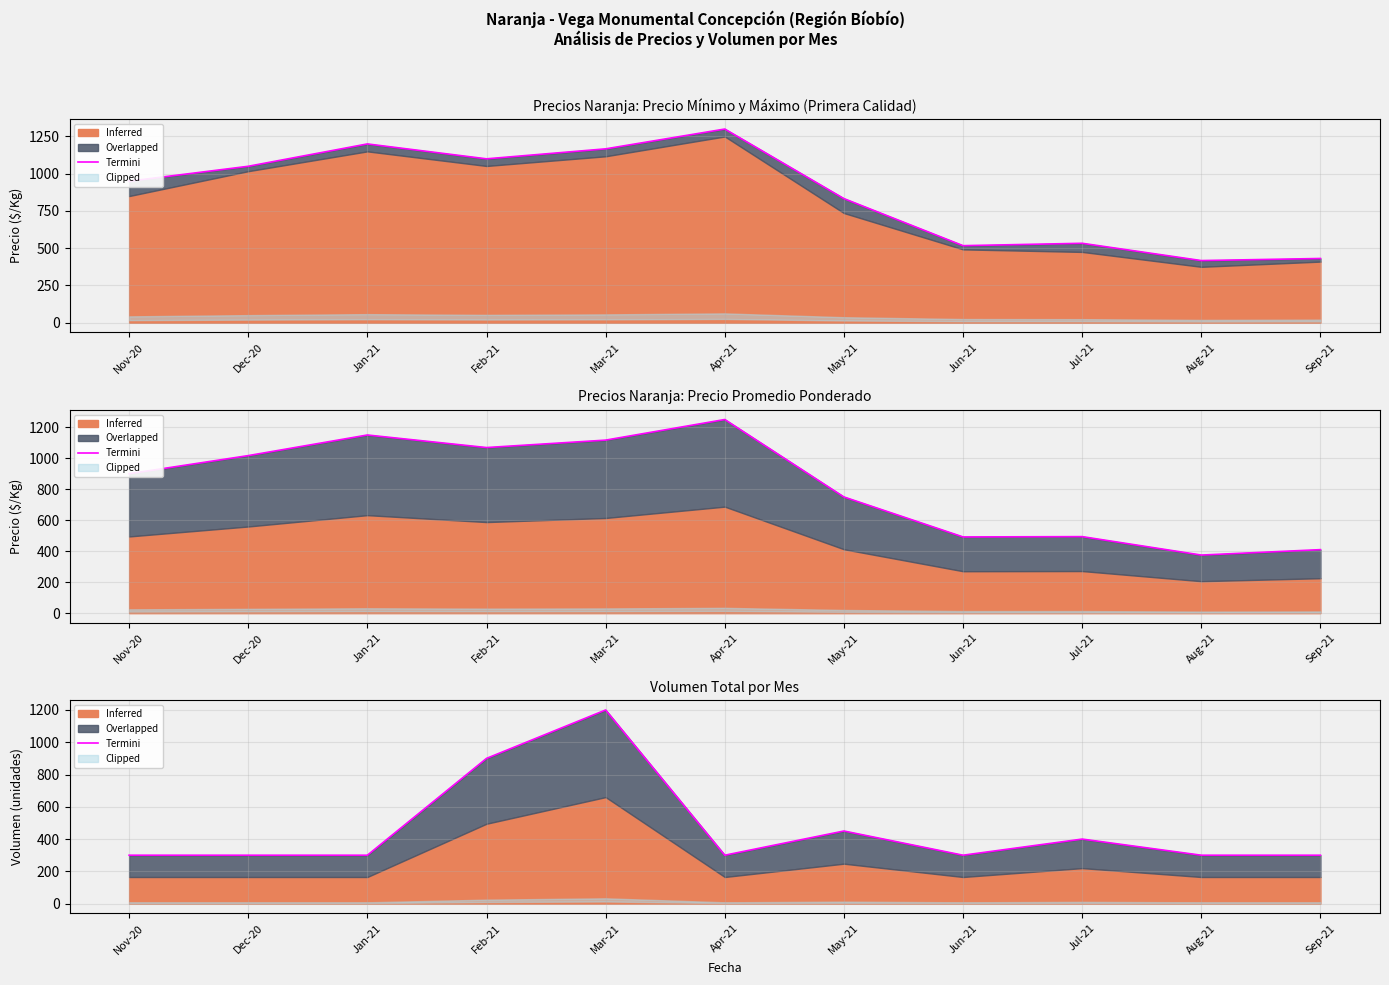

Rank the categories by value from lowest to highest.

Nov-20, Dec-20, Jan-21, Apr-21, Jun-21, Aug-21, Sep-21, Jul-21, May-21, Feb-21, Mar-21